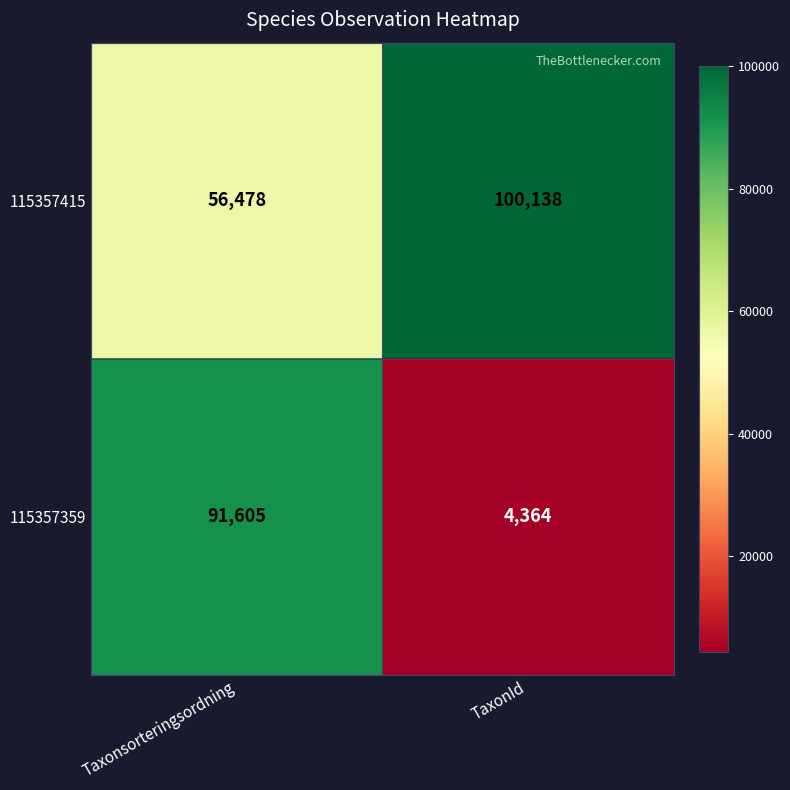

The 115357415 series shows 90101 at Taxonsorteringsordning. True or false?

False